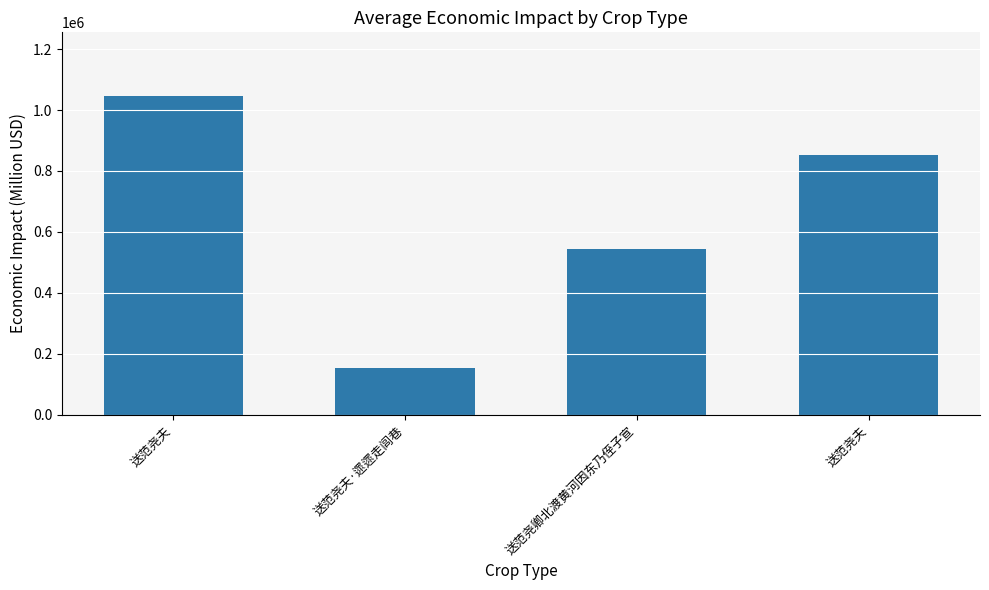

How many categories are shown in the chart?

4